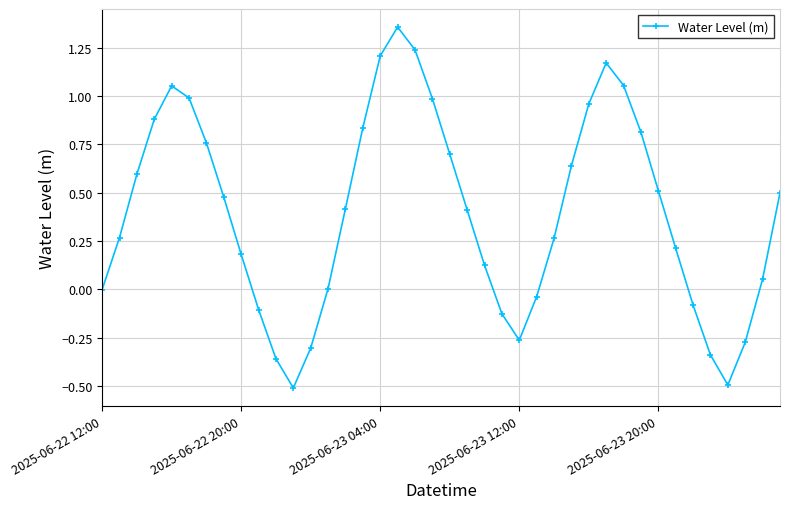

Does the chart display data point markers on the line(s)?

Yes